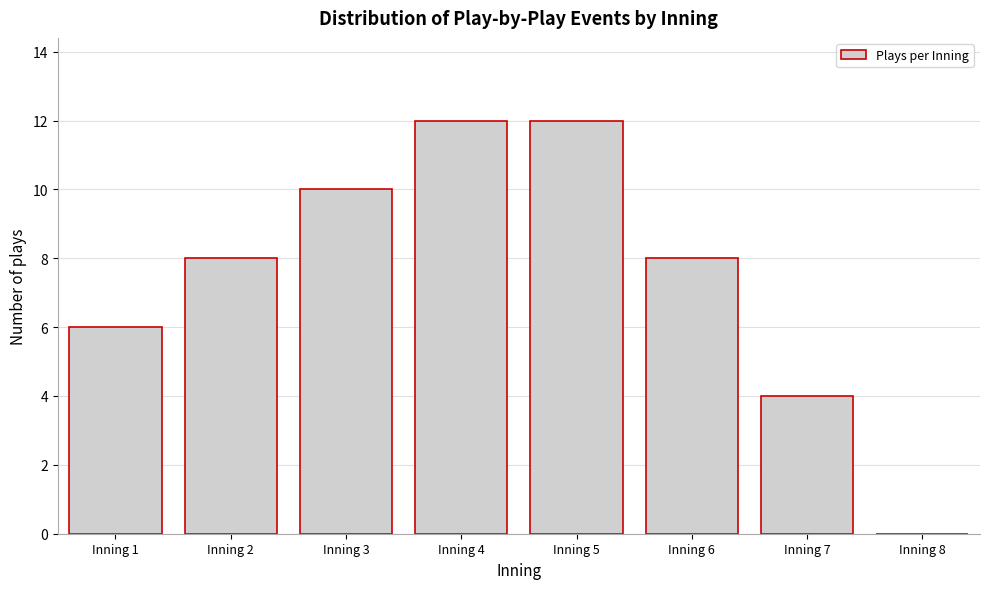

Reading right to left, transcribe all the data shown in this chart.

Inning 8=0	Inning 7=4	Inning 6=8	Inning 5=12	Inning 4=12	Inning 3=10	Inning 2=8	Inning 1=6